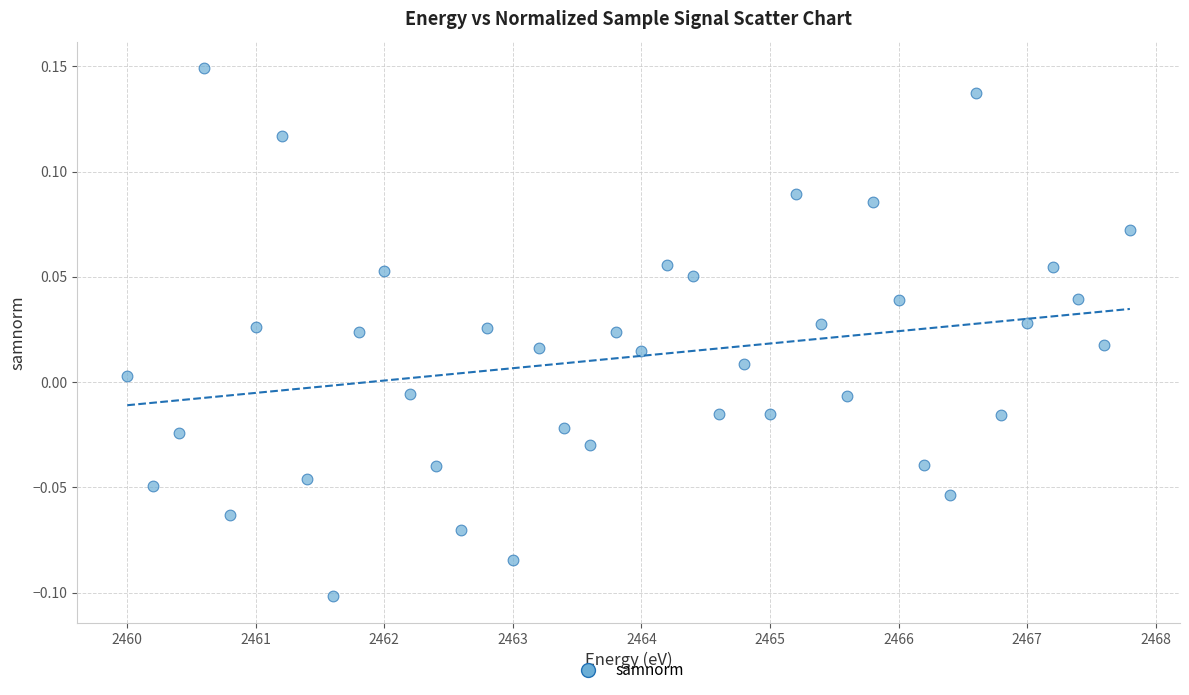

What is the range of X values (max minus min)?

7.8